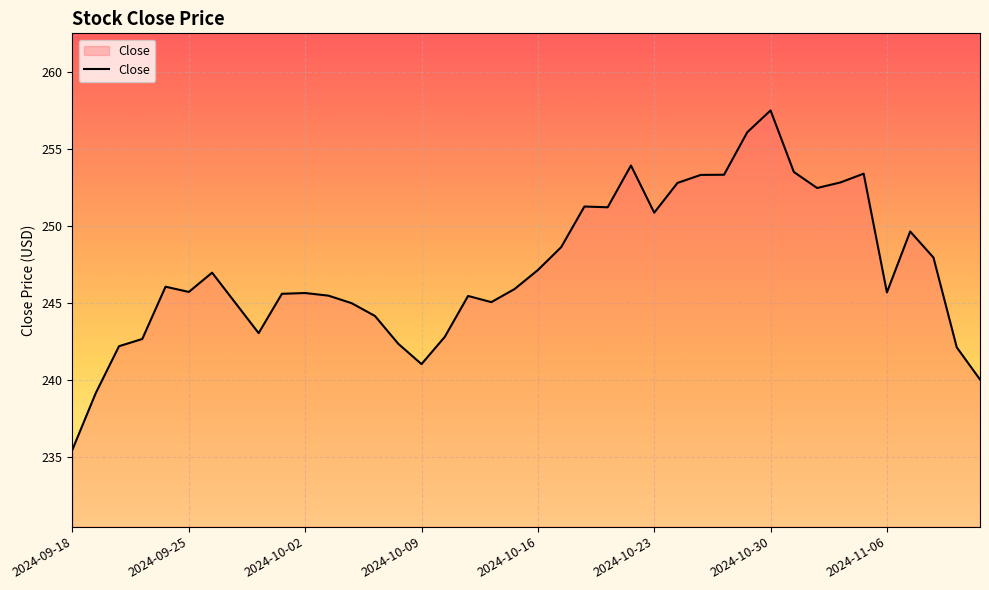

What is the maximum value shown in the chart?

257.5